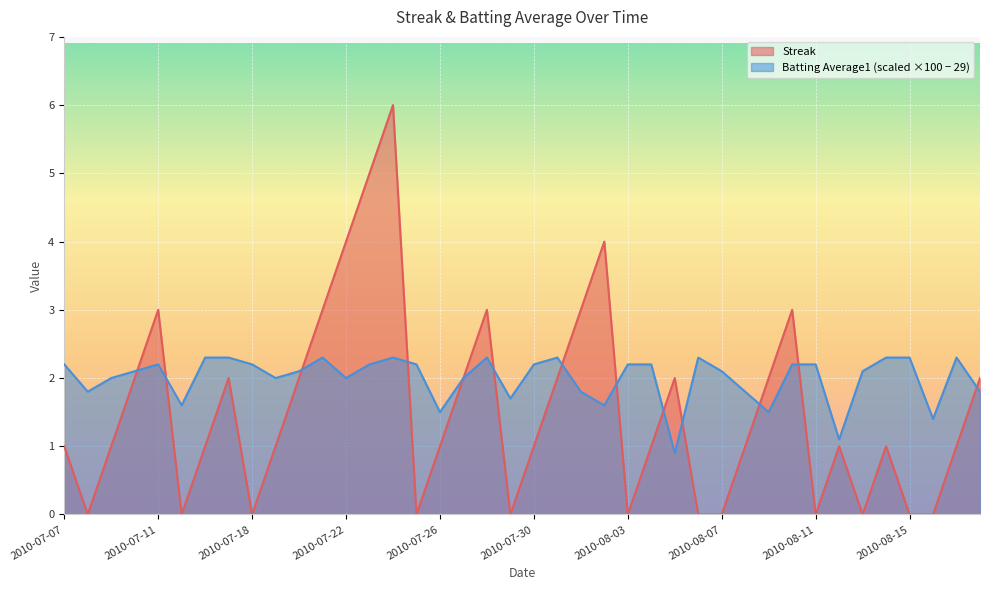

List the labels in order of Streak value, smallest first.

2010-07-08, 2010-07-15, 2010-07-18, 2010-07-25, 2010-07-29, 2010-08-03, 2010-08-06, 2010-08-07, 2010-08-11, 2010-08-13, 2010-08-15, 2010-08-16, 2010-07-07, 2010-07-09, 2010-07-16, 2010-07-19, 2010-07-26, 2010-07-30, 2010-08-04, 2010-08-08, 2010-08-12, 2010-08-14, 2010-08-17, 2010-07-10, 2010-07-17, 2010-07-20, 2010-07-27, 2010-07-31, 2010-08-05, 2010-08-09, 2010-08-18, 2010-07-11, 2010-07-21, 2010-07-28, 2010-08-01, 2010-08-10, 2010-07-22, 2010-08-02, 2010-07-23, 2010-07-24